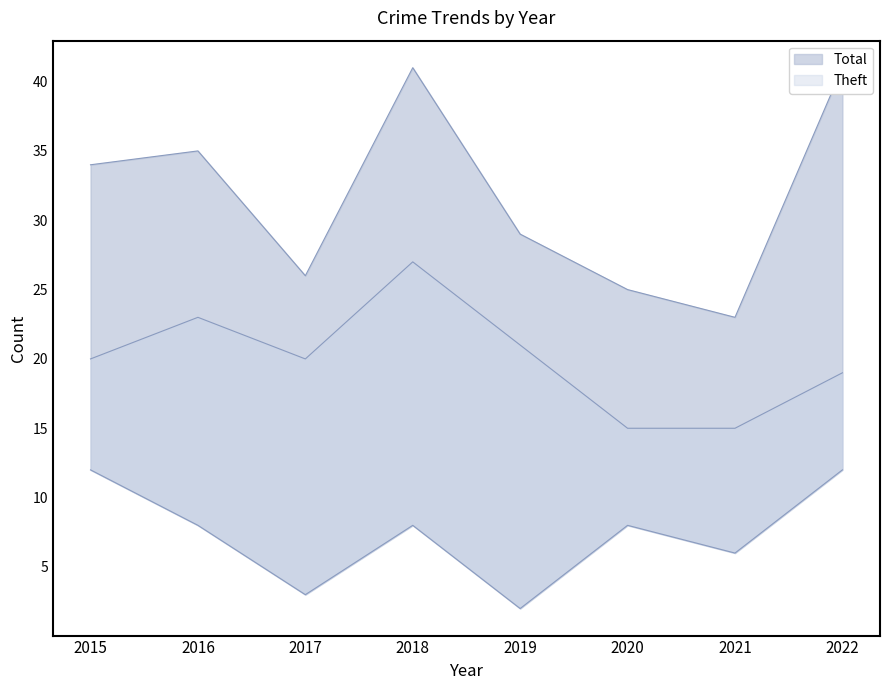

Reading left to right, transcribe all the data shown in this chart.

Robbery: 2015=12	2016=8	2017=3	2018=8	2019=2	2020=8	2021=6	2022=12
Theft: 2015=20	2016=23	2017=20	2018=27	2019=21	2020=15	2021=15	2022=19
Total: 2015=34	2016=35	2017=26	2018=41	2019=29	2020=25	2021=23	2022=41